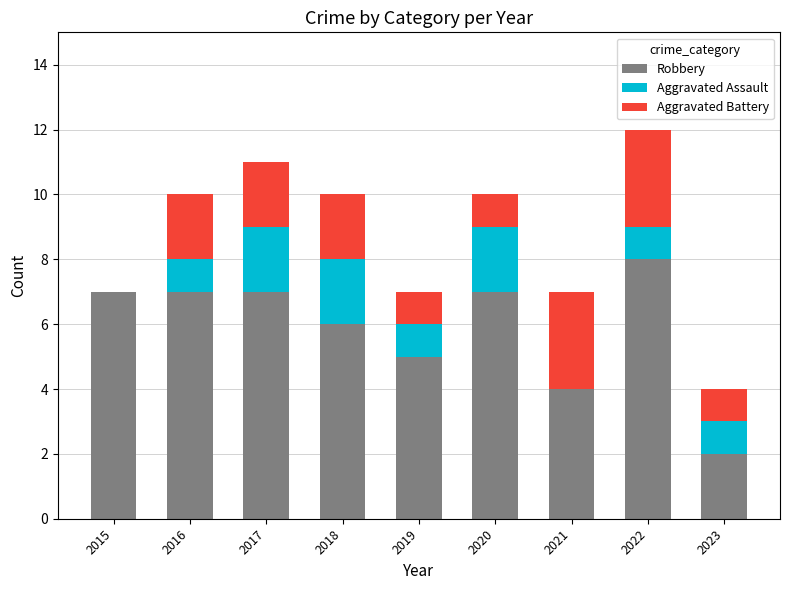

Does the chart contain stacked bars?

Yes